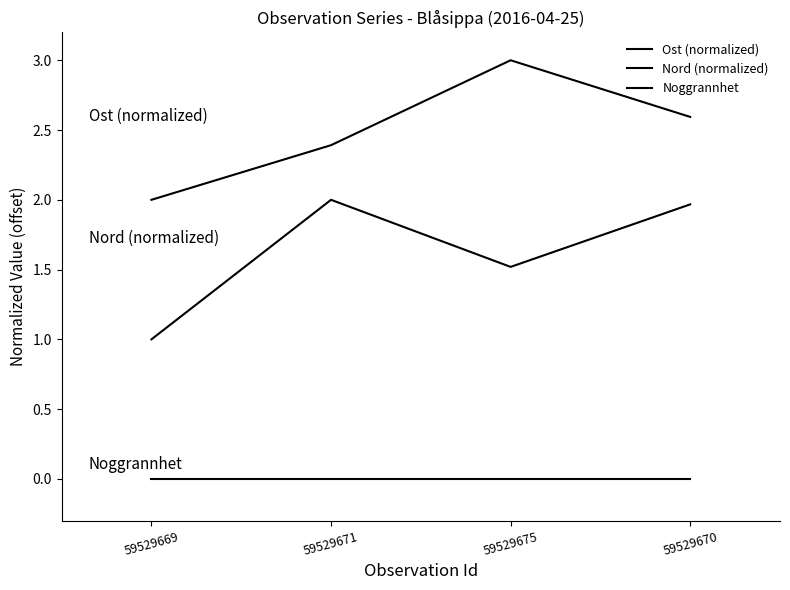

What is the label of the 4th point from the right?

59529669